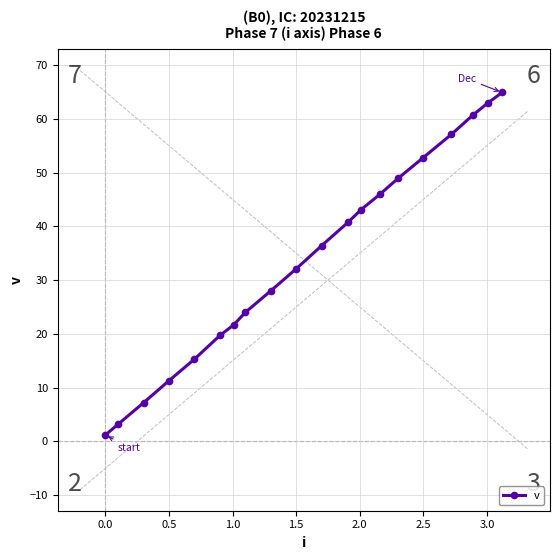

What is the difference between the second highest and second lowest values?

59.8